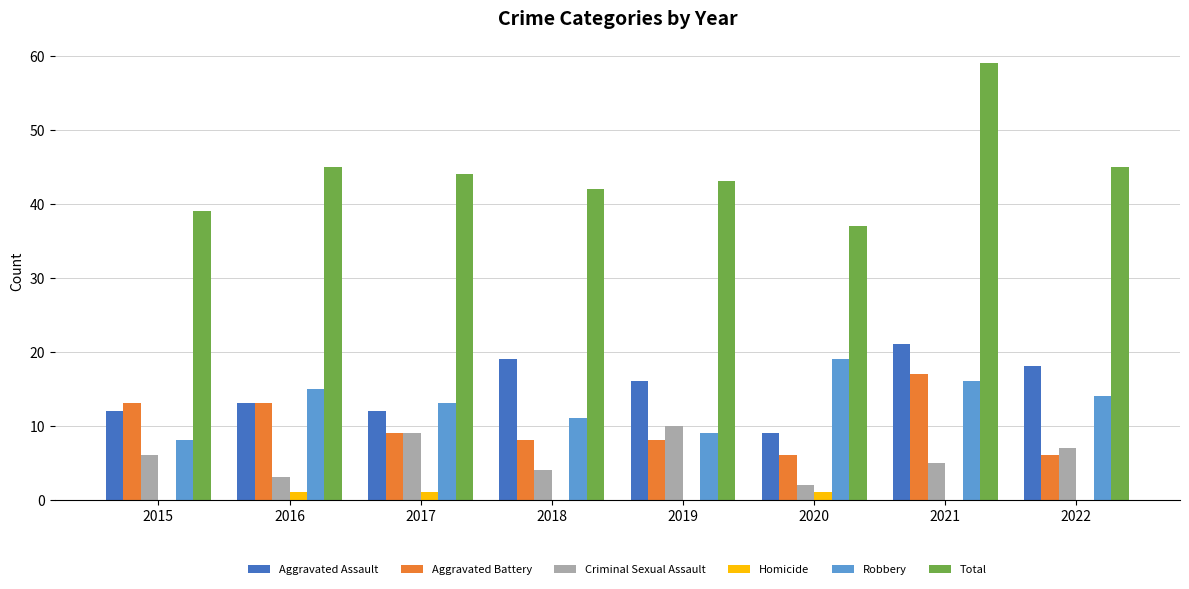

True or false: Criminal Sexual Assault has a value of 6 at 2019.

False